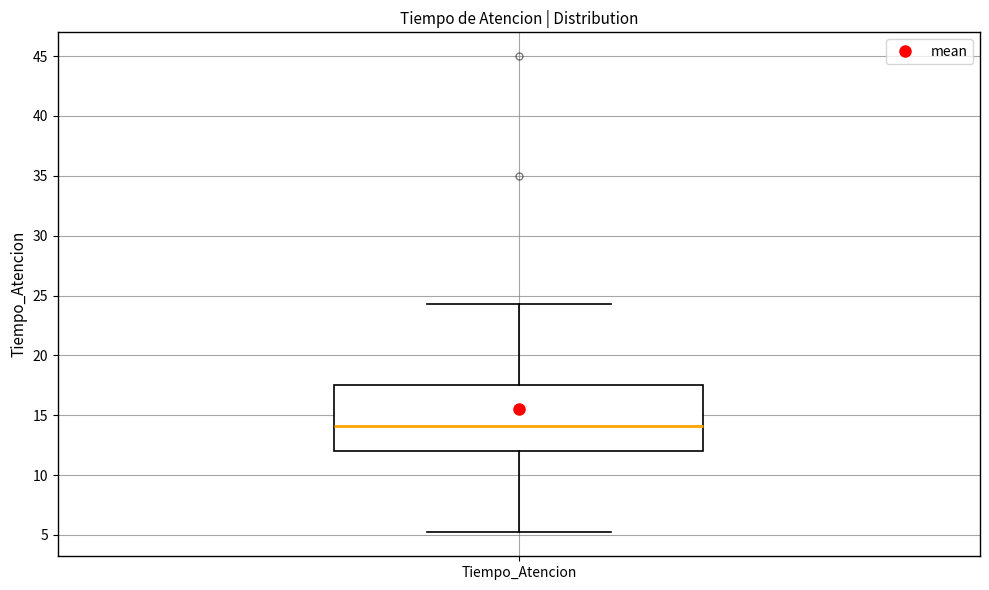

Transcribe this box plot: give where the median line is, the range the box spans, and where the two whiskers end, as read against the y-axis. The values are not printed on the chart, so give them approximately, as read against the axis.

median 14.0, box 12.0 to 17.5, whiskers 5.0 to 24.5